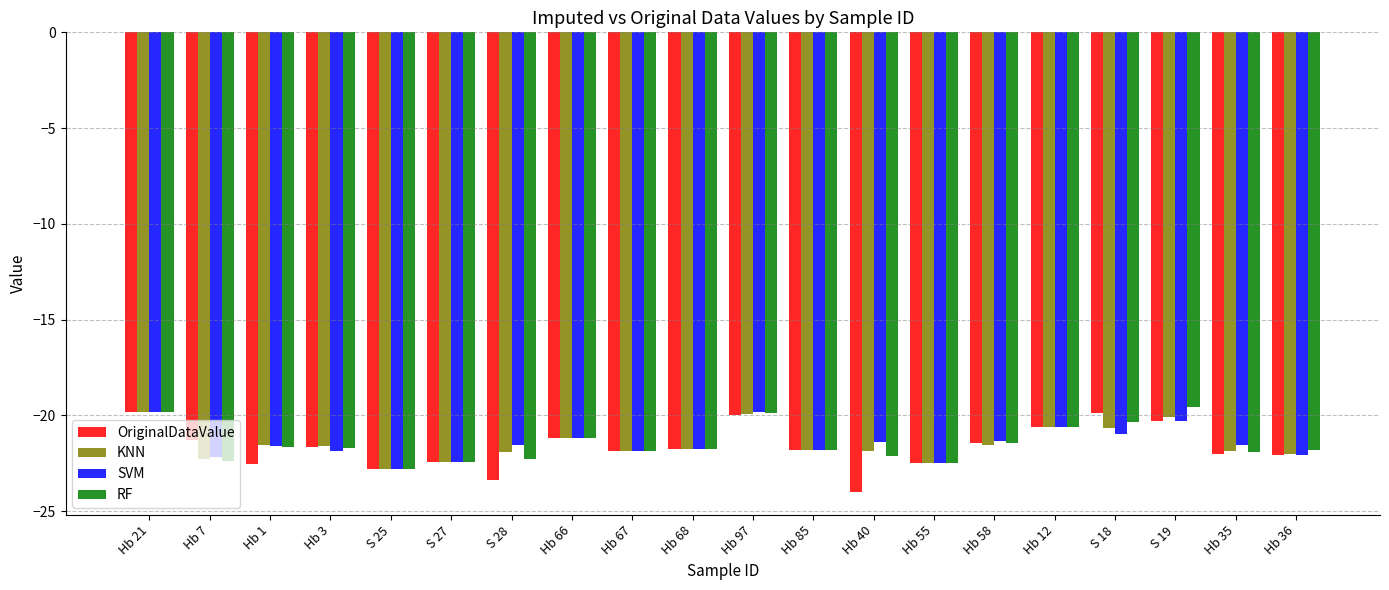

True or false: KNN has a value of -38.3 at S 27.

False